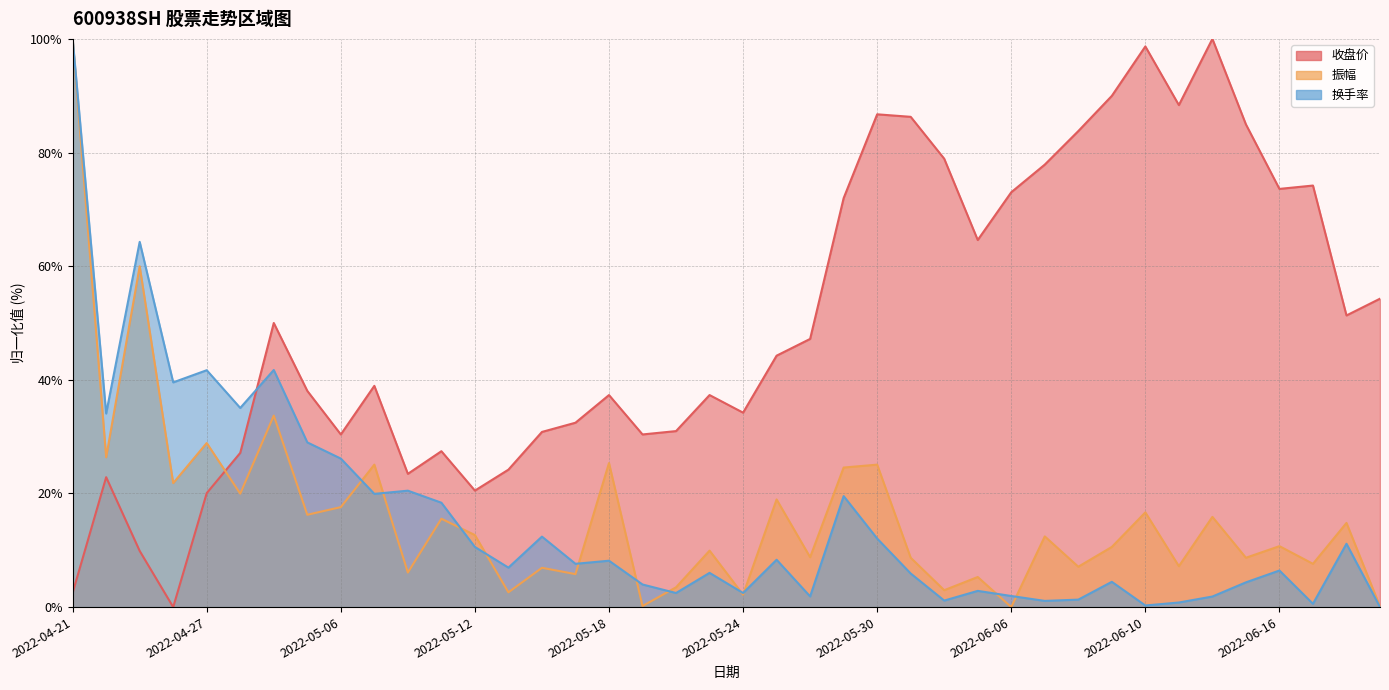

What is the difference between the maximum and minimum values in the 收盘价 series?

100.0